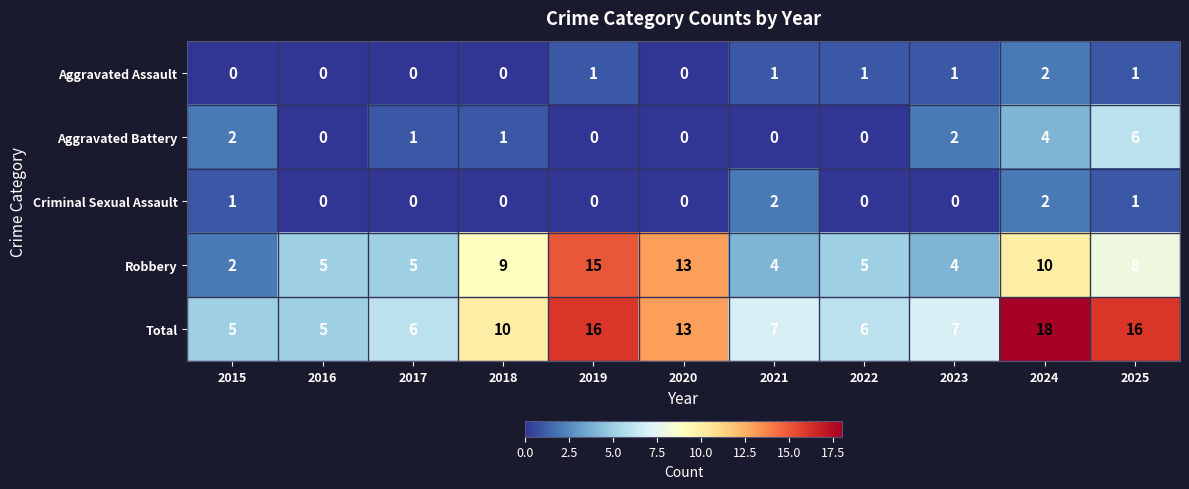

At 2023, list the series in order from smallest to largest.

Criminal Sexual Assault, Aggravated Assault, Aggravated Battery, Robbery, Total